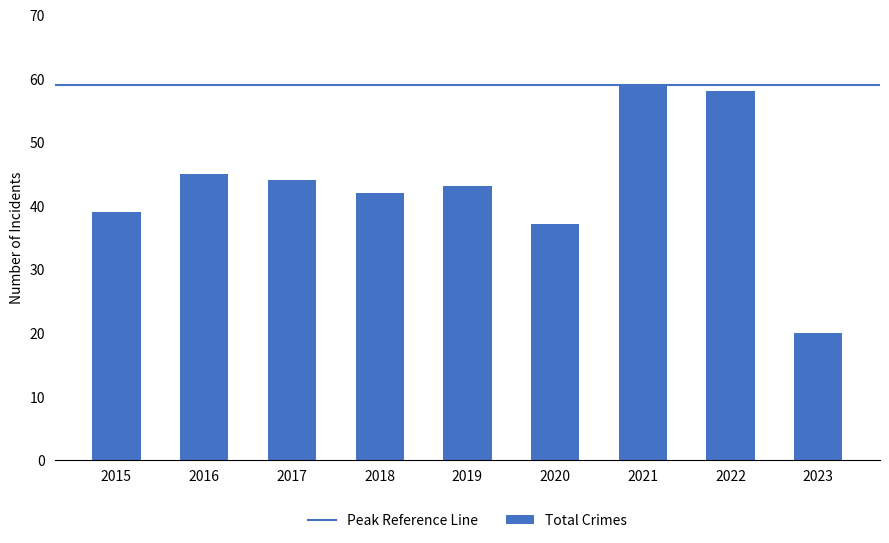

What is the value of the 8th bar from the left?

58